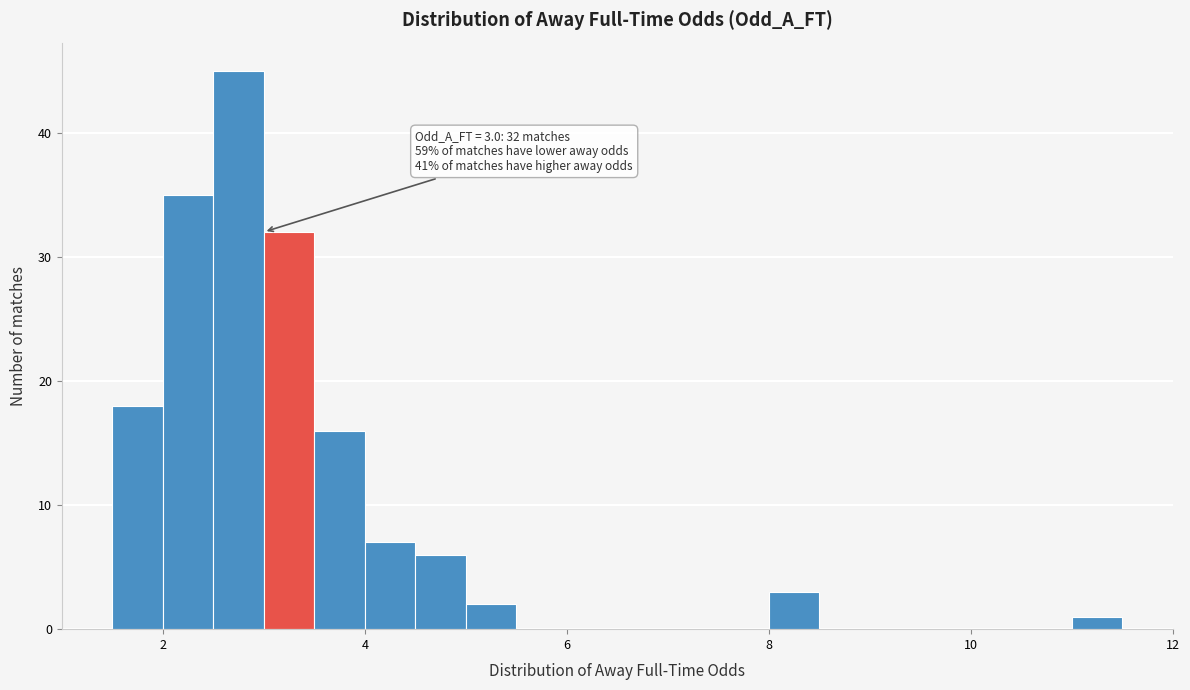

Around what value on the x-axis is the tallest bar? Give the approximate position of its centre, as read against the axis.

2.8